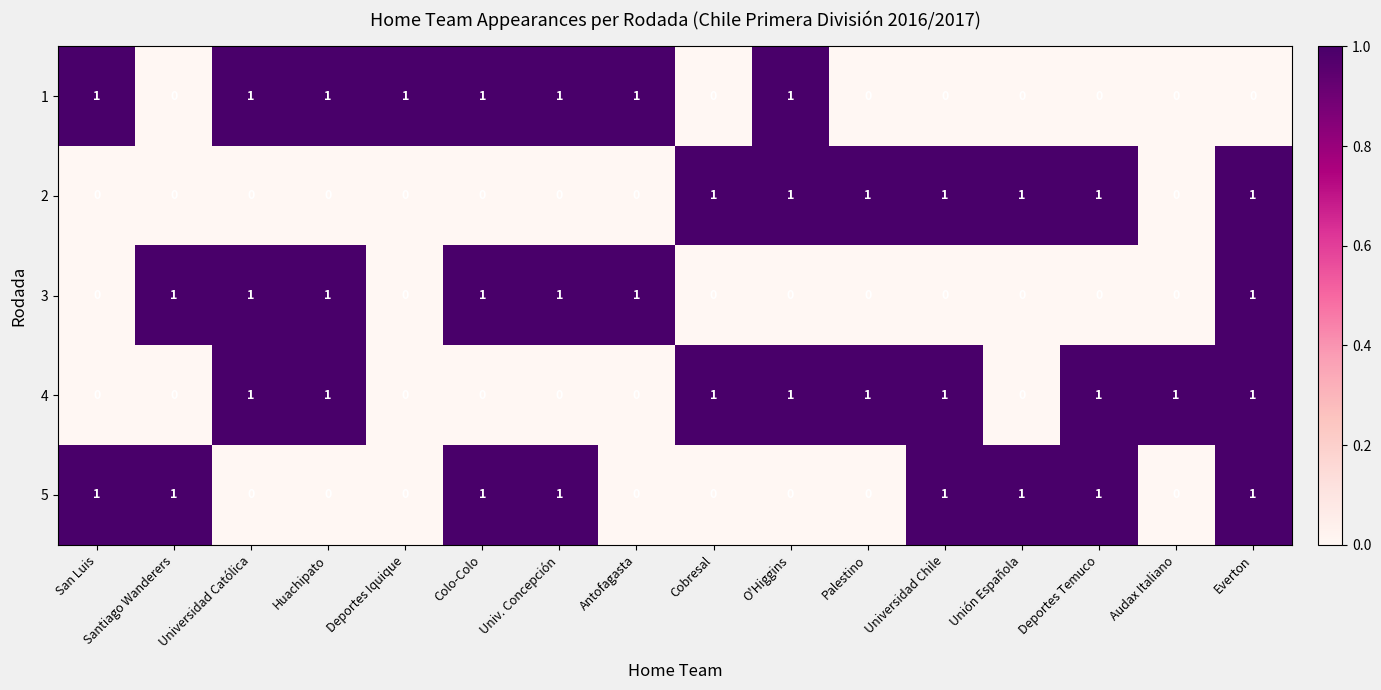

The 1 series shows 1 at Huachipato. True or false?

True